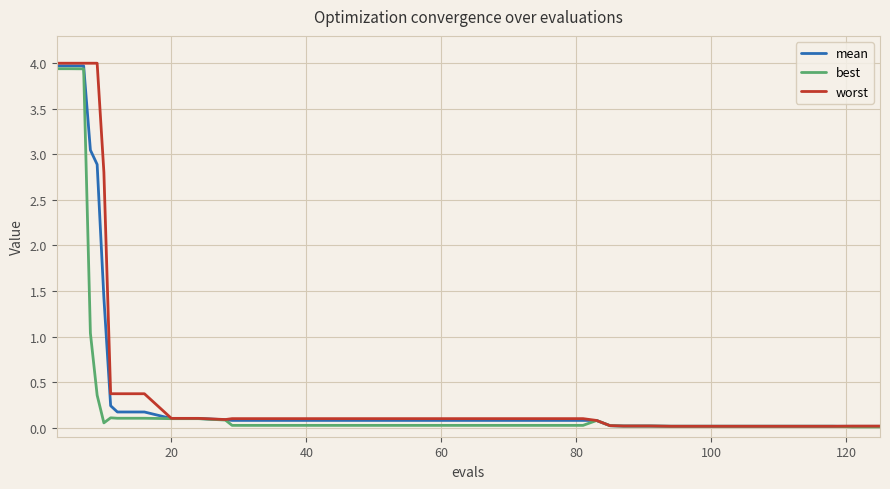

Which series has the widest spread of values?

worst